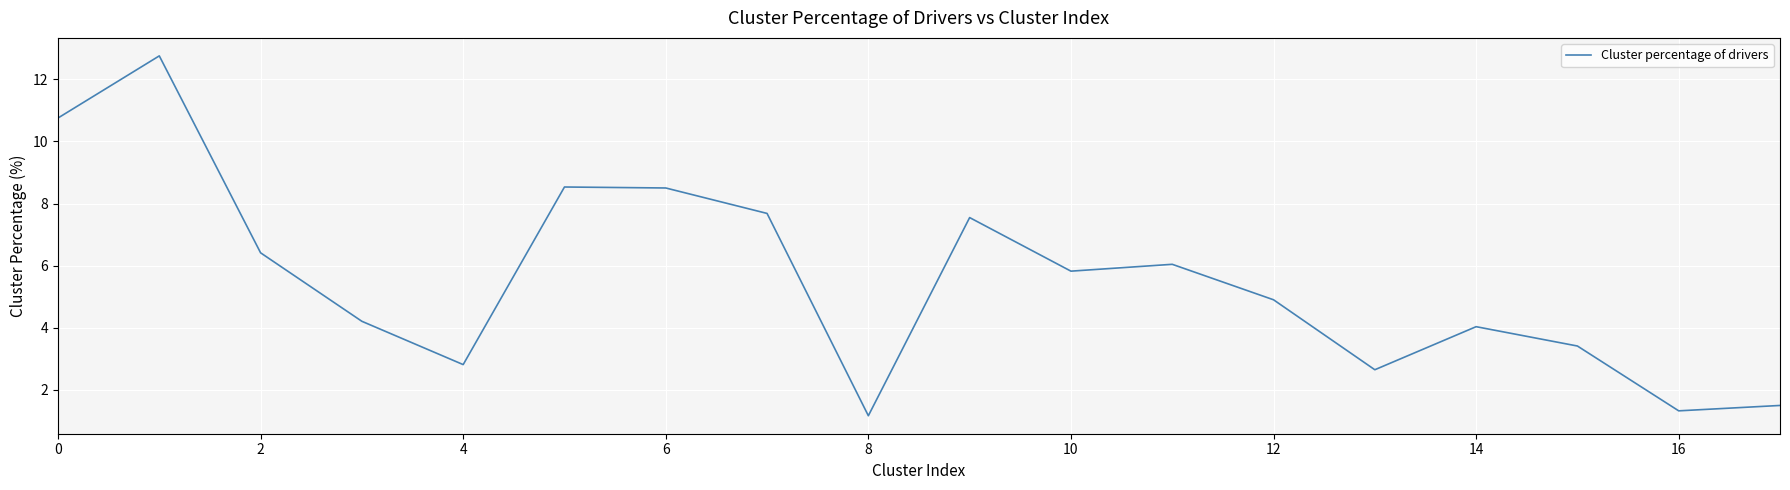

What is the maximum value shown in the chart?

12.8